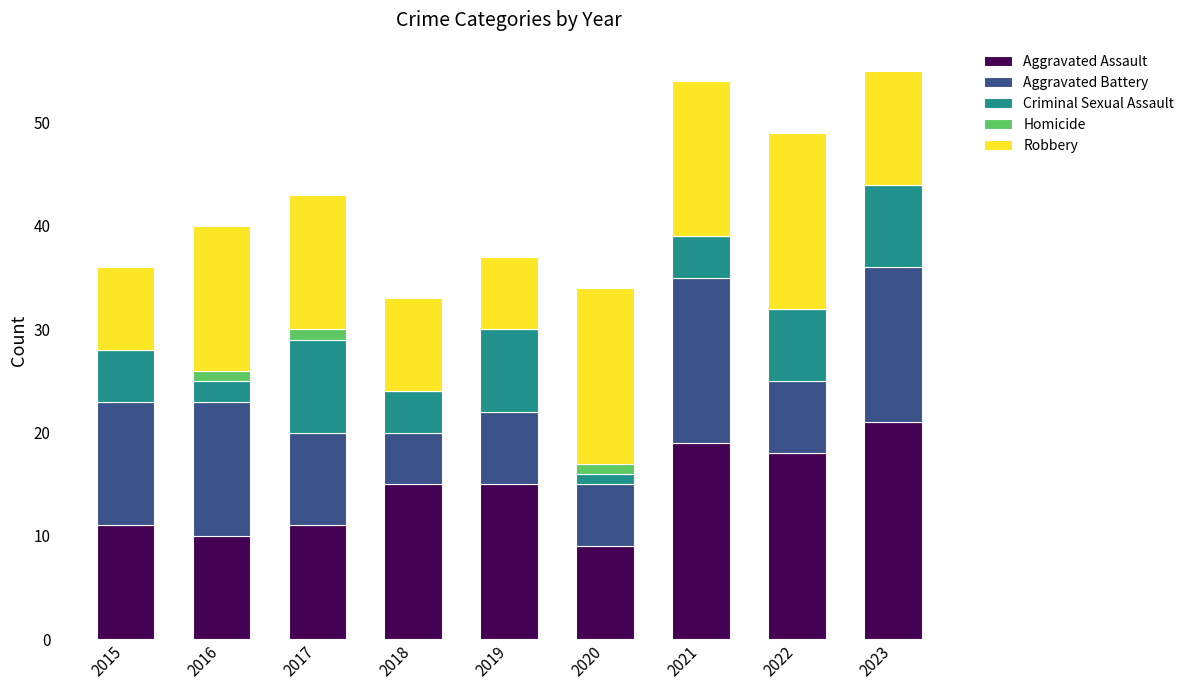

What is the sum of the Aggravated Assault values at 2018 and 2021?

34